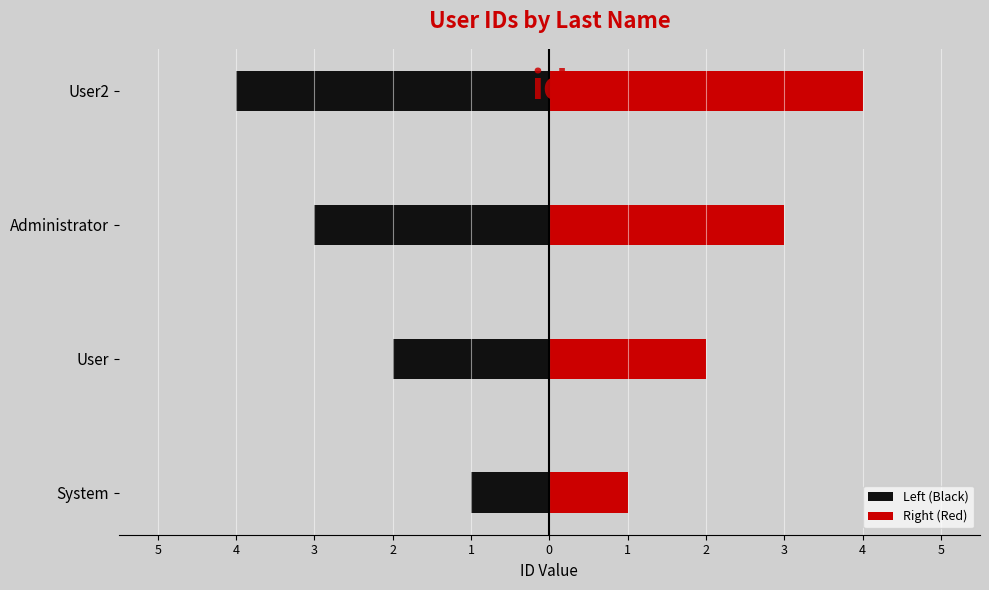

Is the value of Left (Black) at User greater than the value of Right (Red) at User2?

No